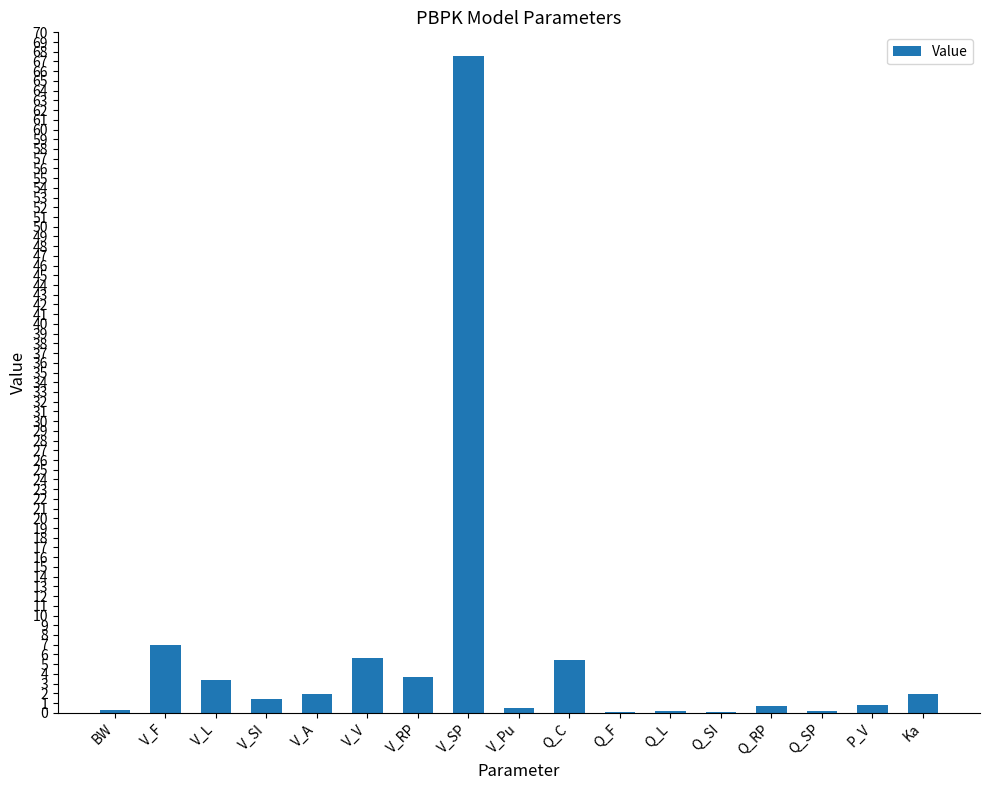

What is the sum of all values?

100.6